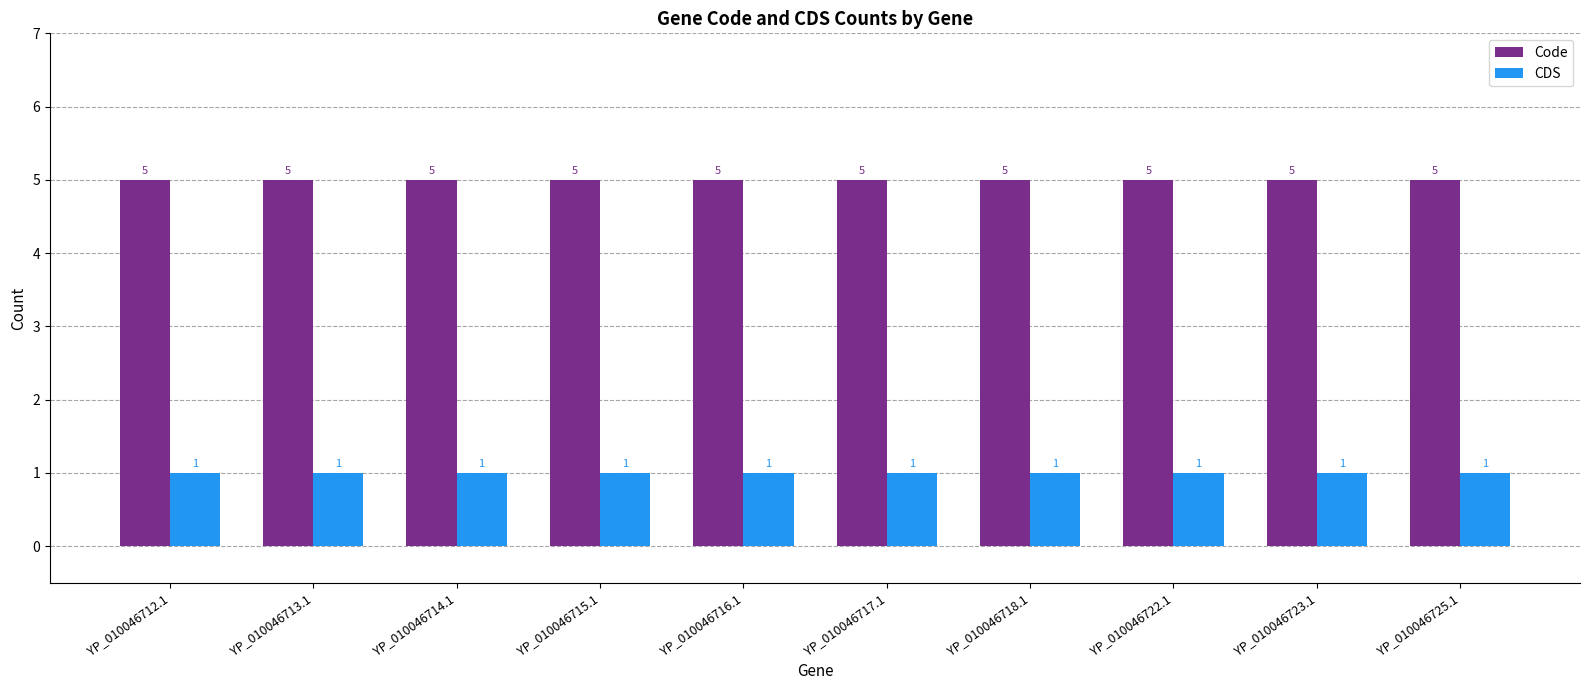

Rank the series by their maximum value, from highest to lowest.

Code, CDS